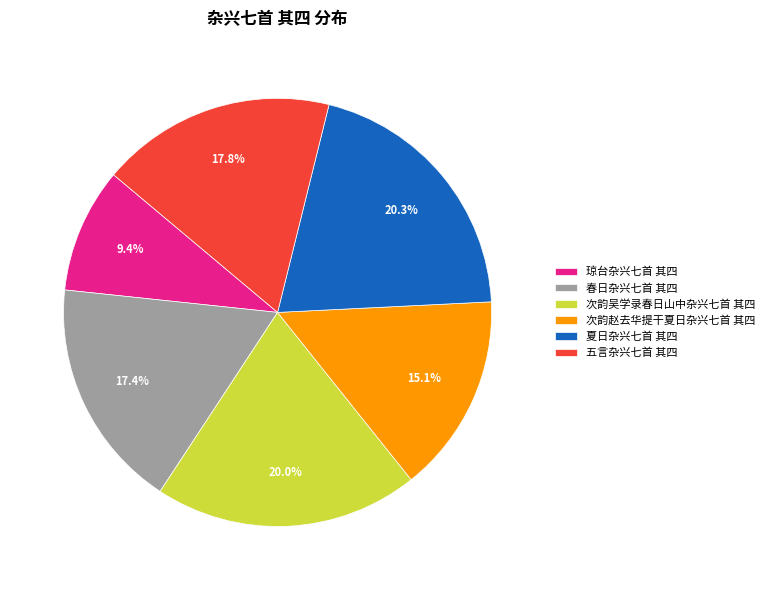

Does 次韵赵去华提干夏日杂兴七首 其四 account for over 50% of the chart?

No